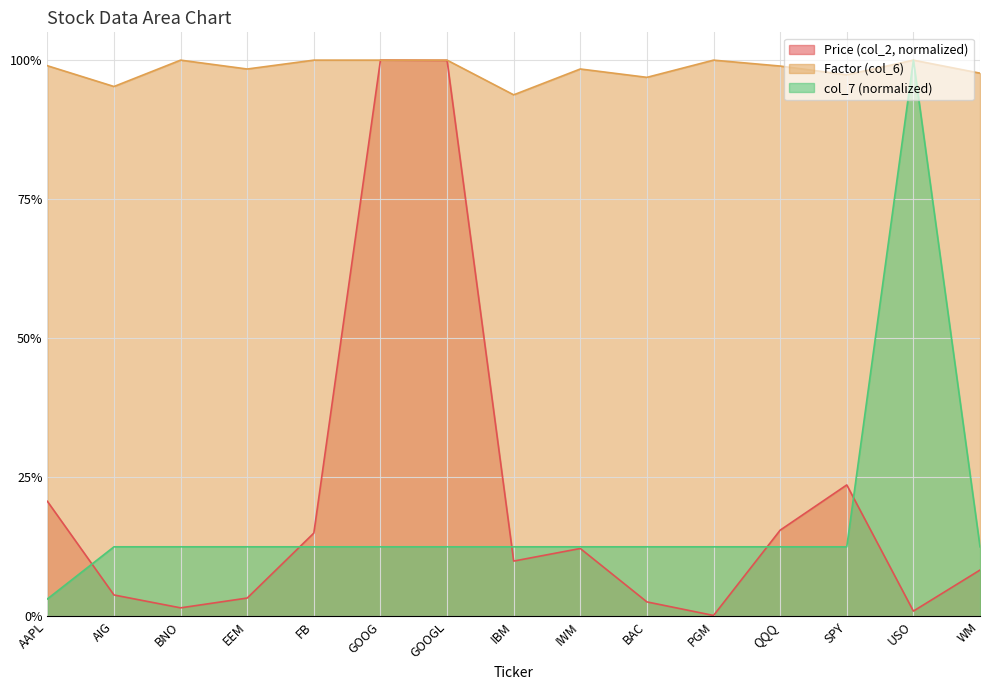

True or false: Factor (col_6) has a value of 0.4 at IWM.

False